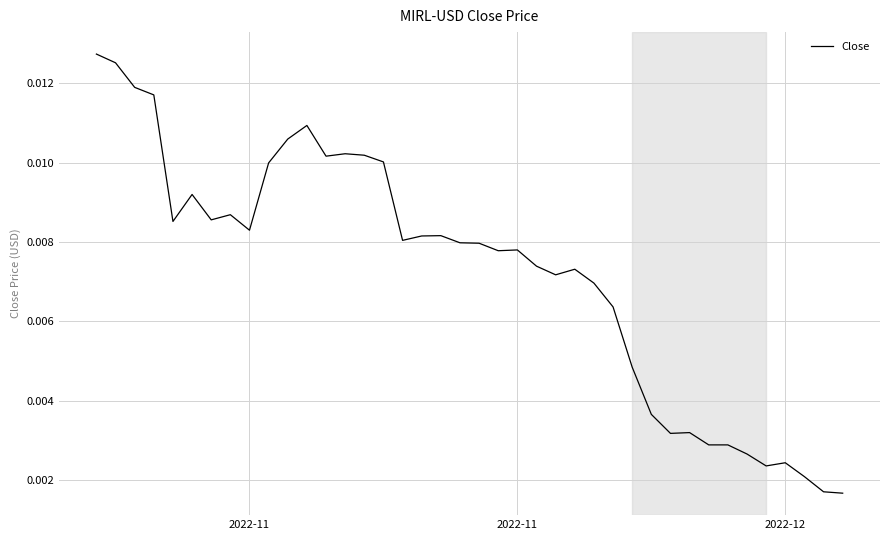

What is the sum of all values?

0.3